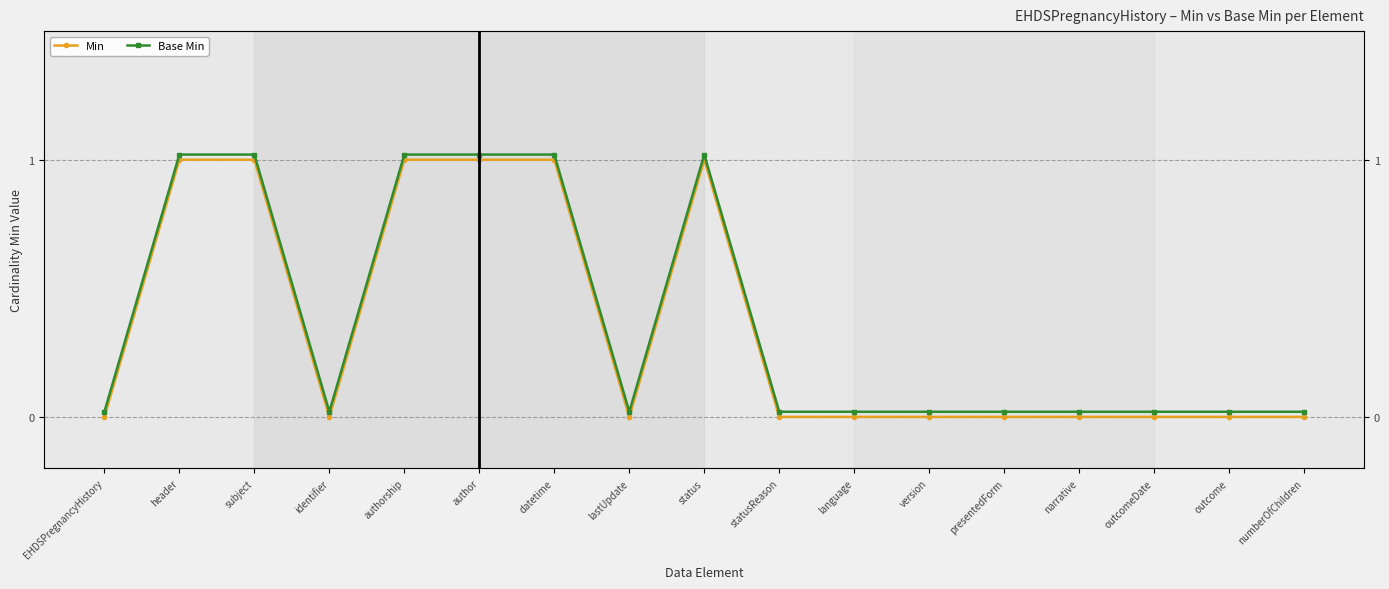

At how many categories does at least one series exceed 0?

17